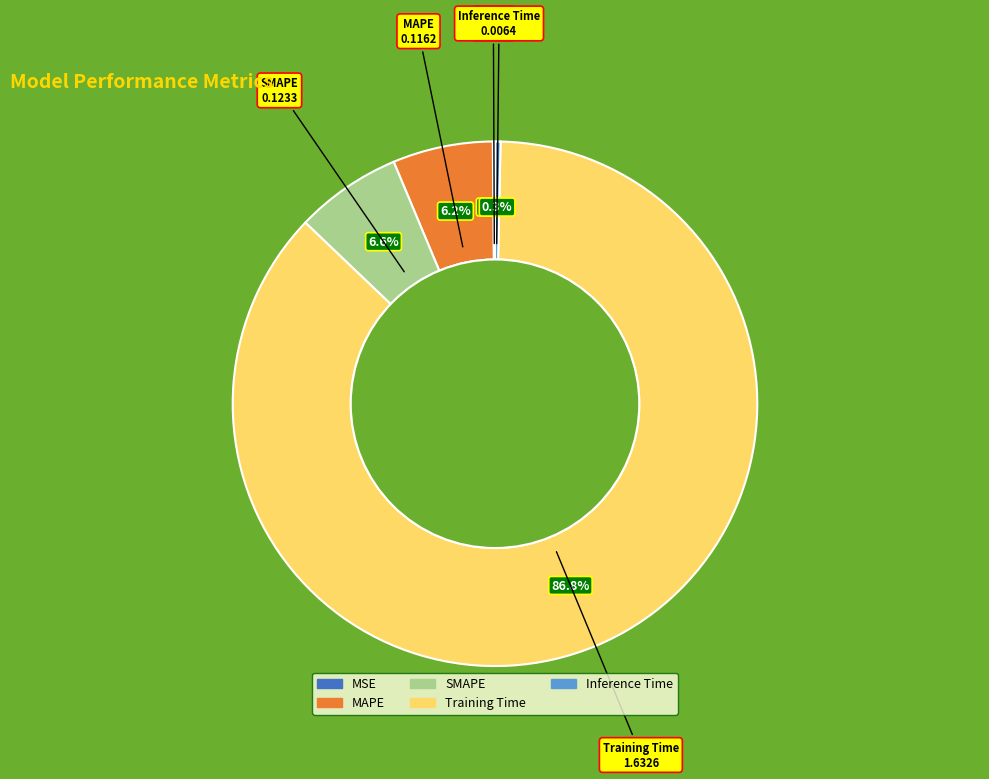

What percentage is NOT represented by SMAPE?

93.4%